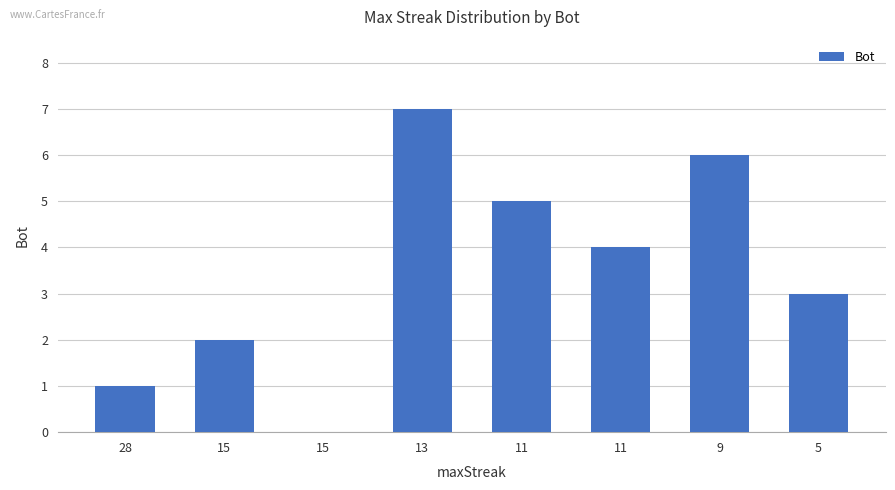

The value at 15 is 2. True or false?

True